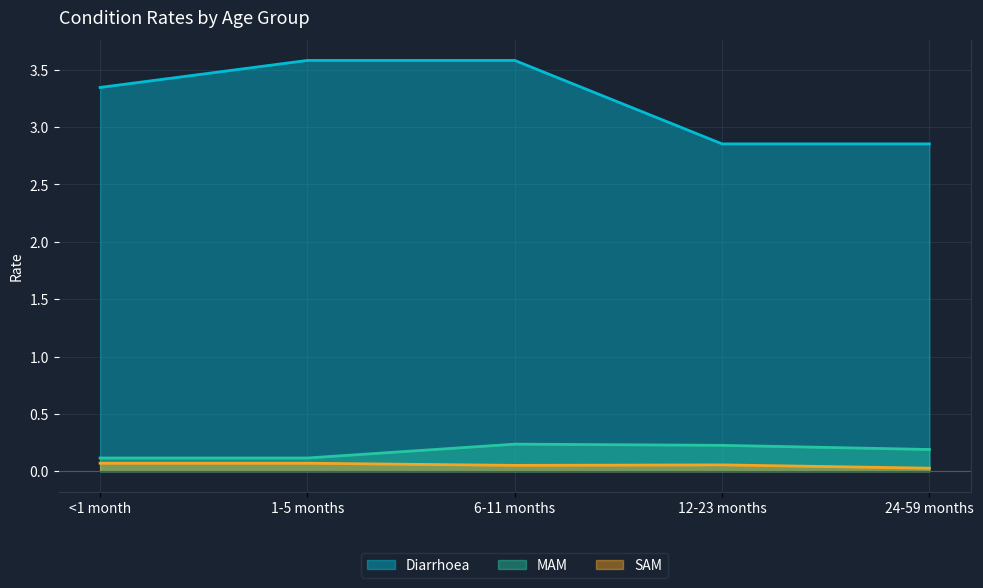

The value of SAM at 6-11 months is 0.1. True or false?

False